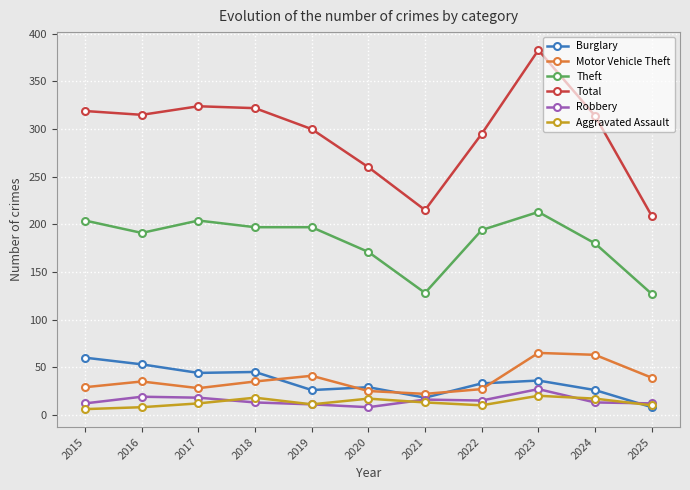

What is the sum of all Burglary values?

378